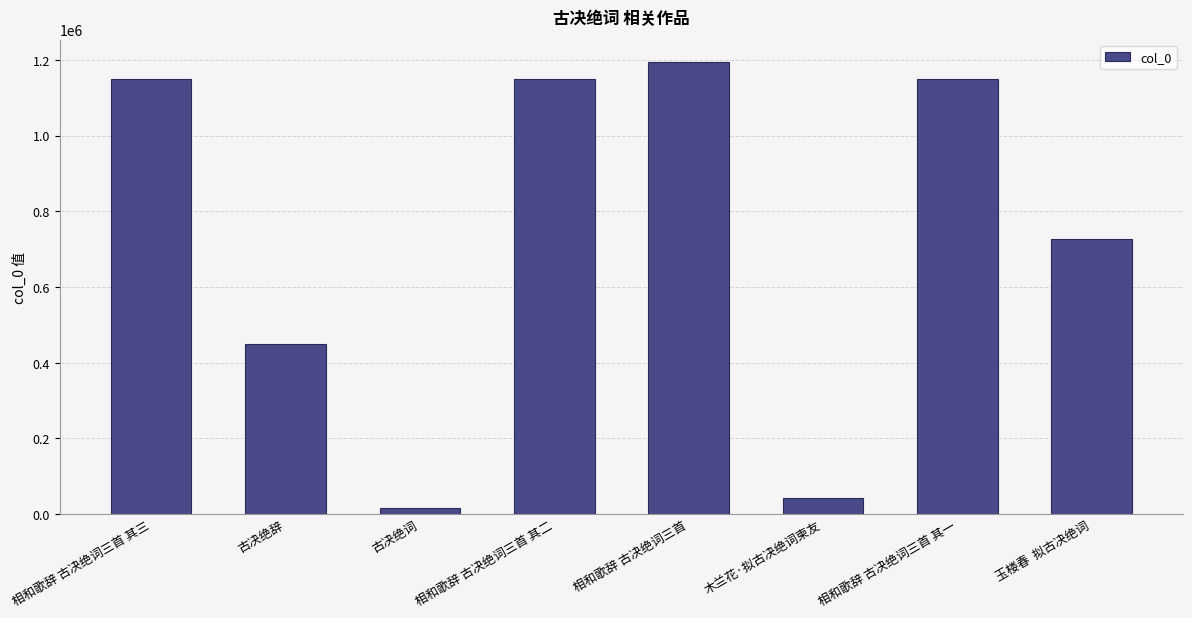

At which category does the chart reach its minimum across all series?

古决绝词